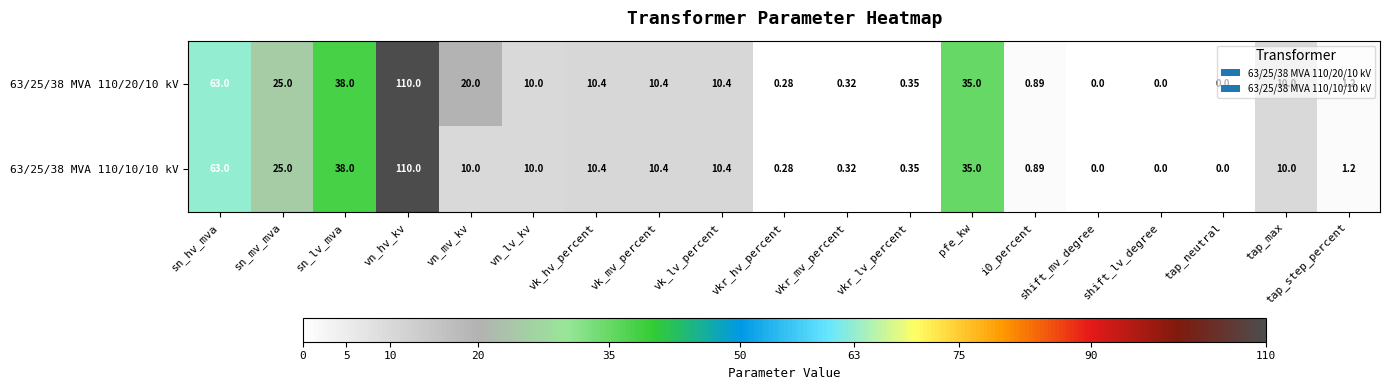

At which label is 63/25/38 MVA 110/20/10 kV closest to 55?

sn_hv_mva